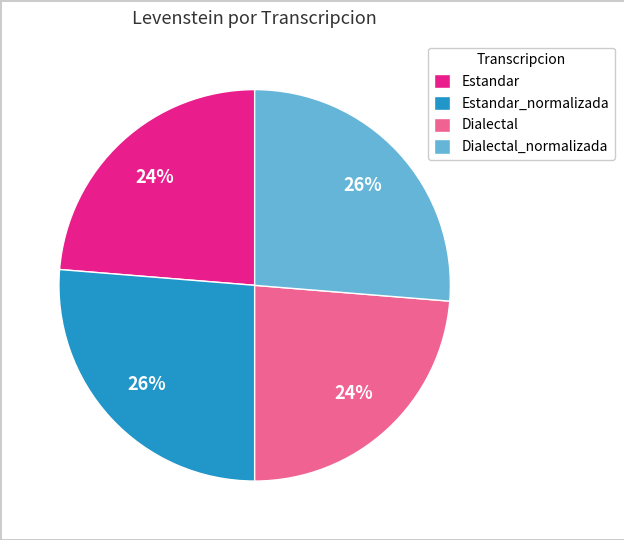

What percentage is the Estandar_normalizada slice, to the nearest percent?

26%